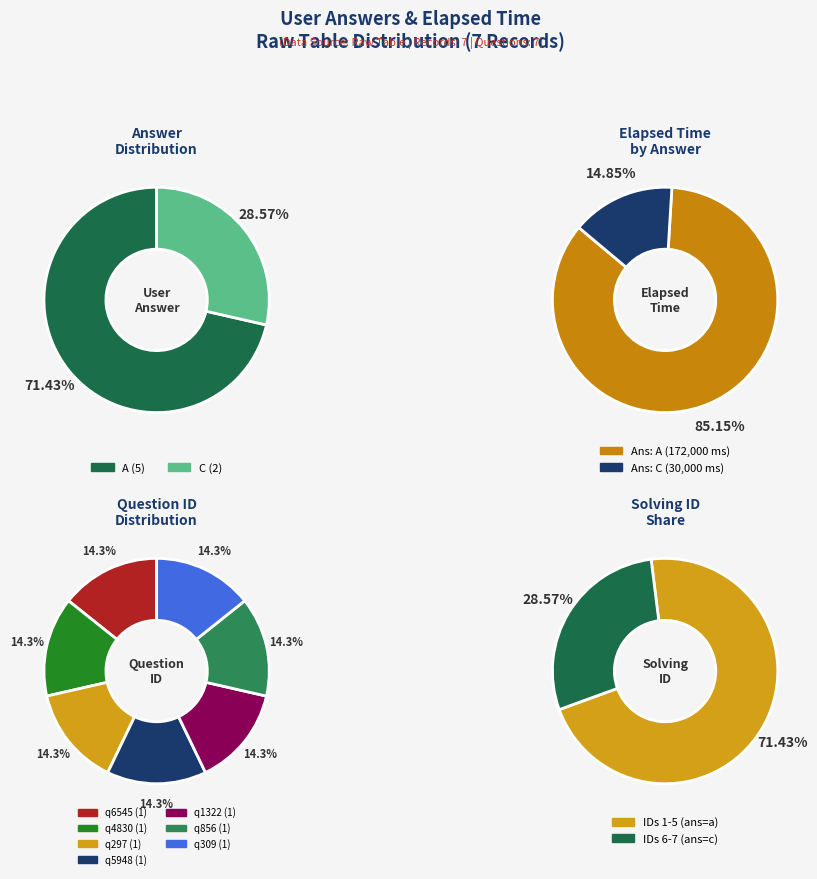

Between a and c, which is larger?

a